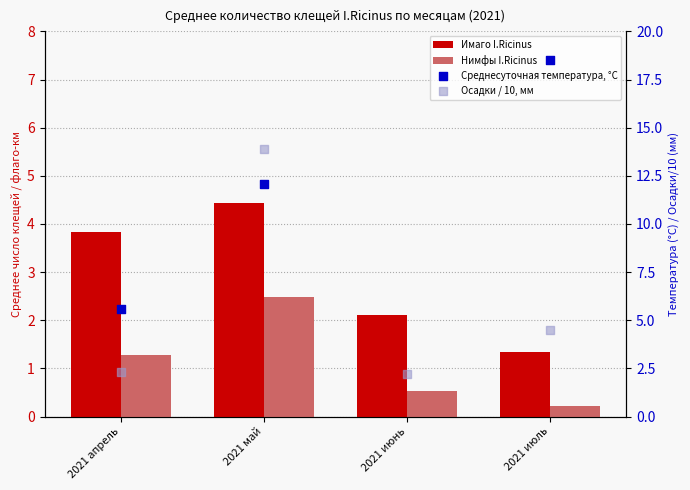

Is the value of Осадки / 10, мм at 2021 июнь greater than the value of Имаго I.Ricinus at 2021 июнь?

Yes